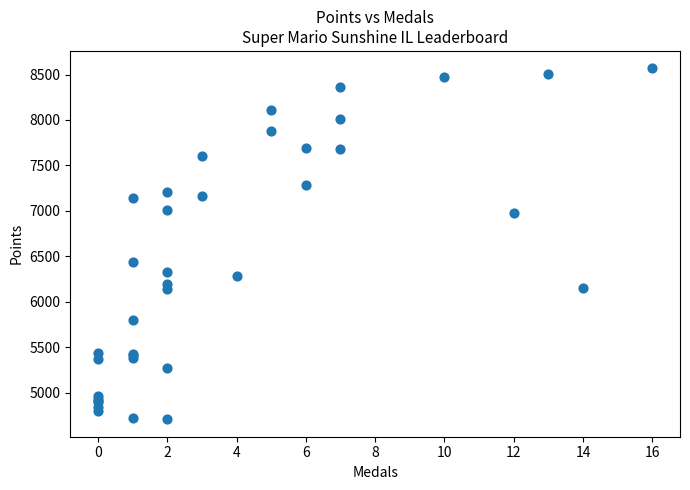

What Y value in the scatter plot is closest to 6637?

6433